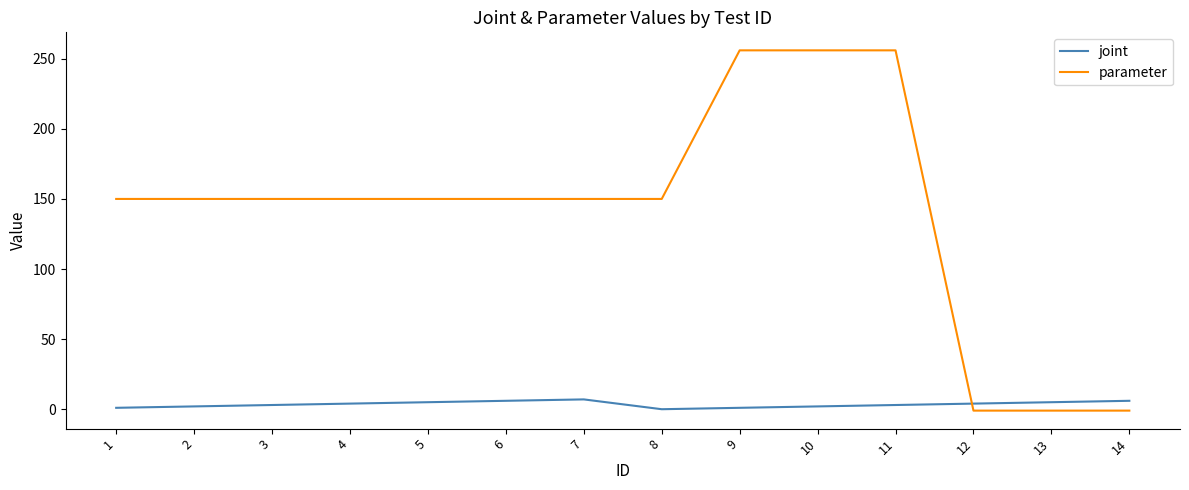

True or false: parameter and joint intersect in this chart.

True